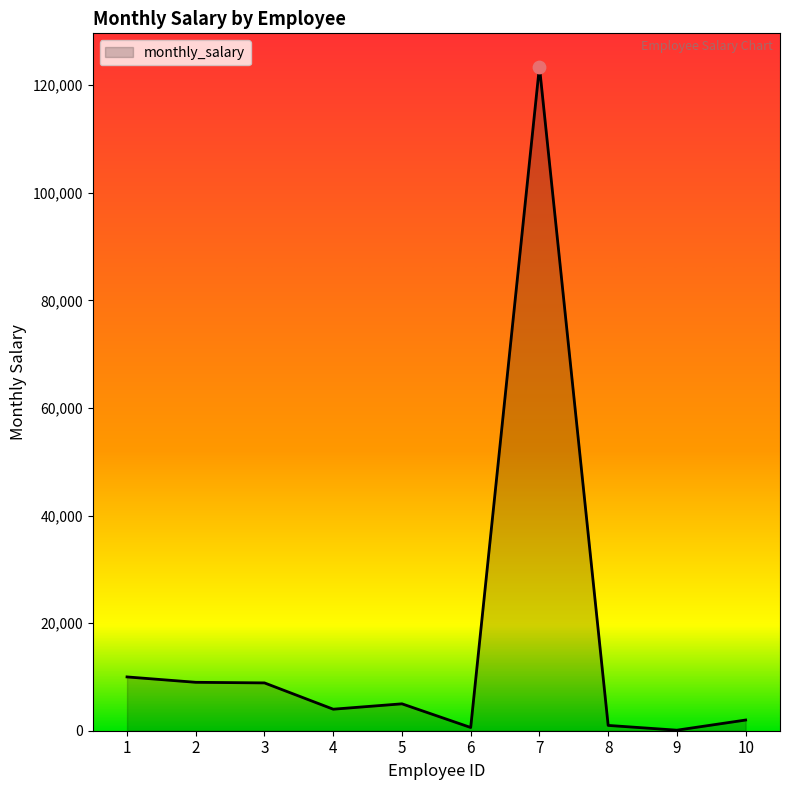

Between 6 and 7, which is larger?

7